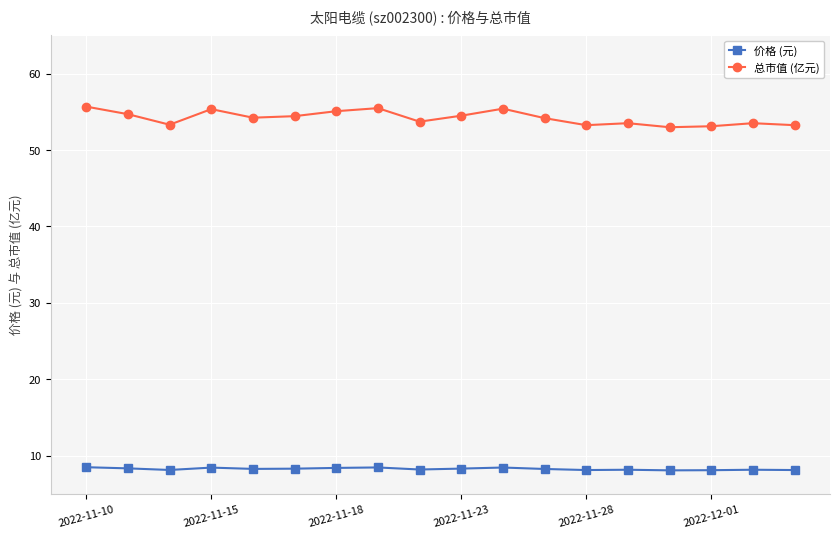

What is the value of the 总市值 (亿元) point at the 16th from the left?

53.1